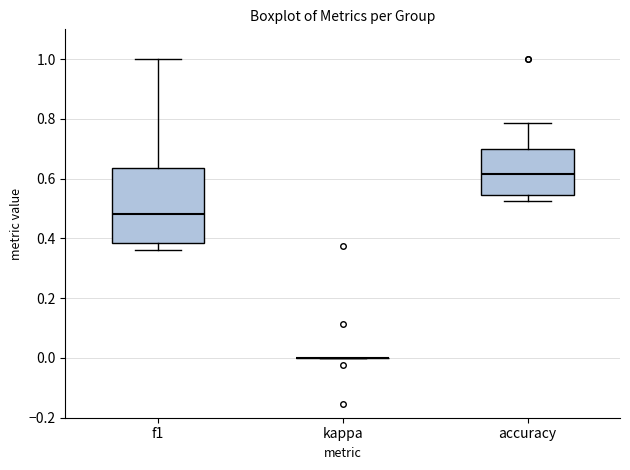

Comparing the boxes themselves (not the whiskers), which one is the tallest?

f1